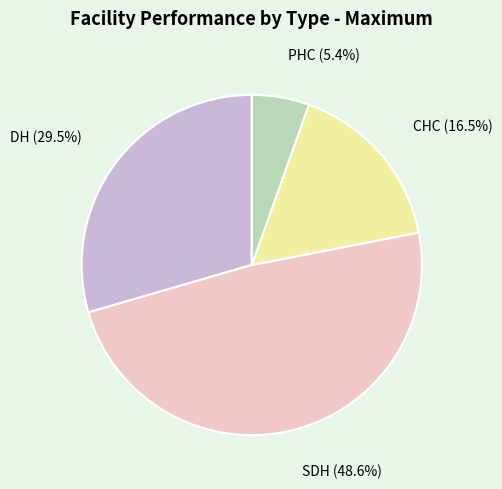

To the nearest percent, what is the average slice percentage?

25%